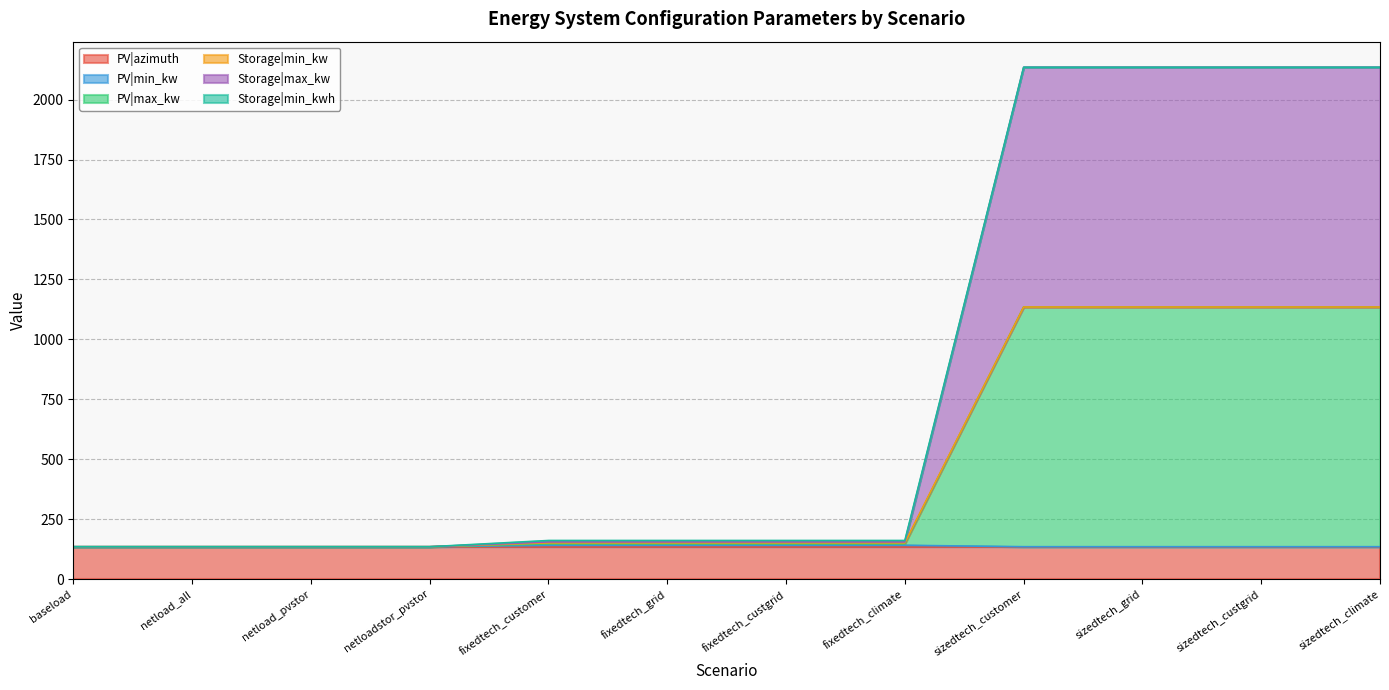

Does the chart have visible grid lines?

Yes